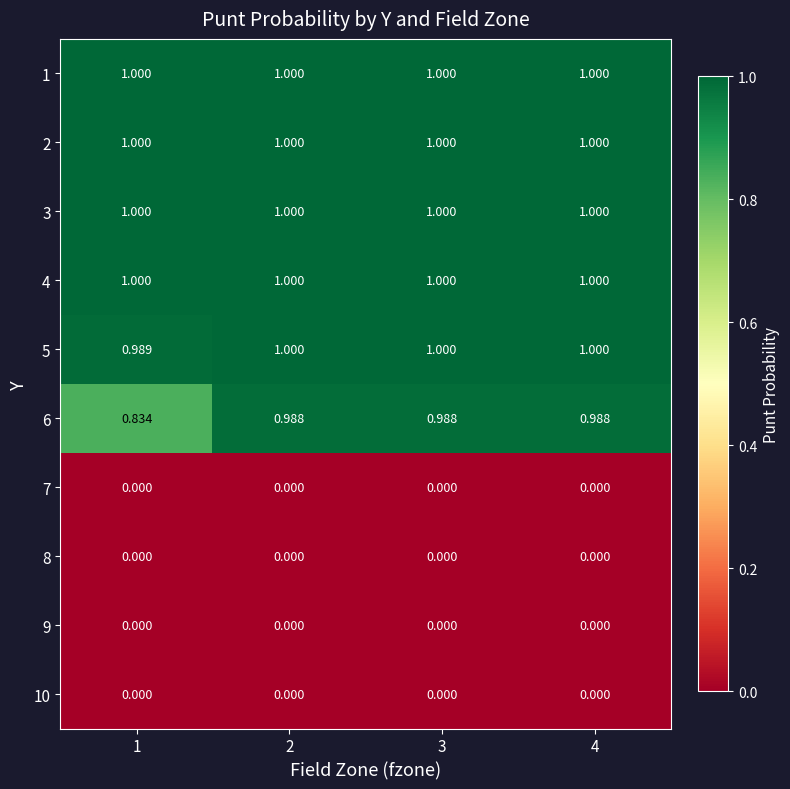

Is the value of 2 at 1 greater than the value of 7 at 3?

Yes